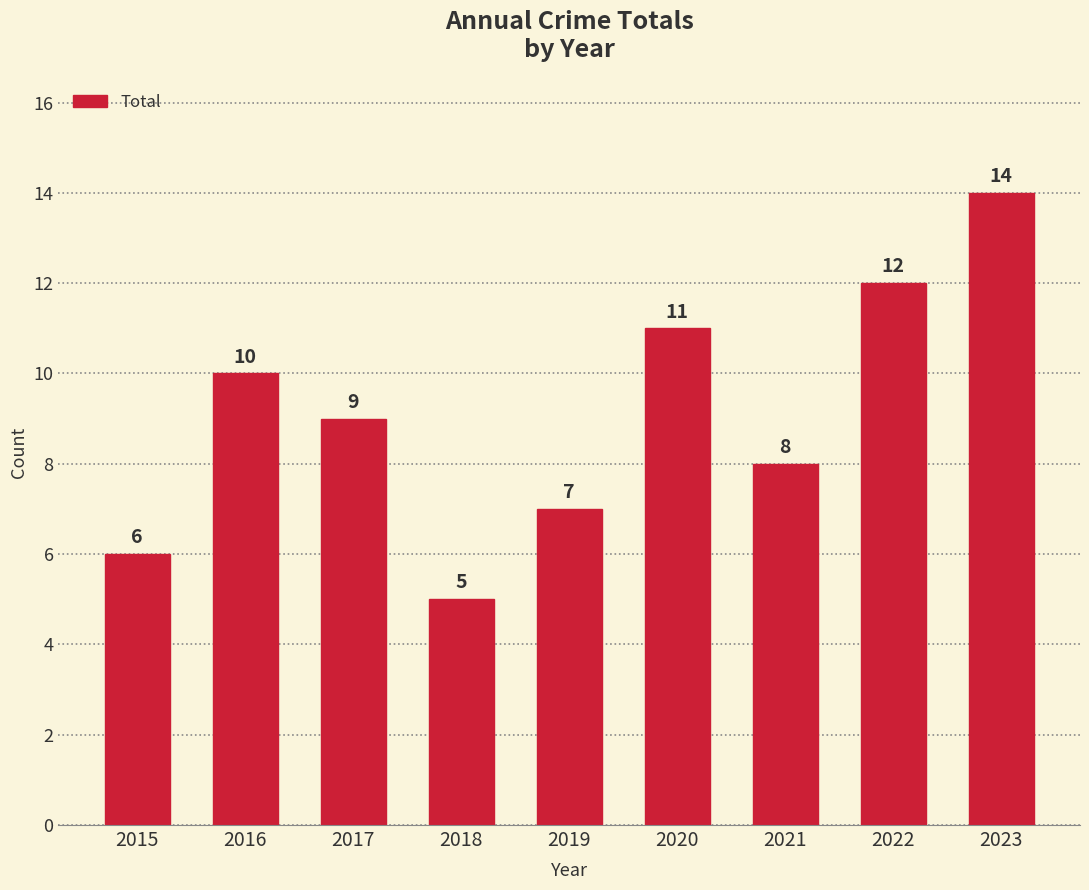

How many series are shown in this chart?

1